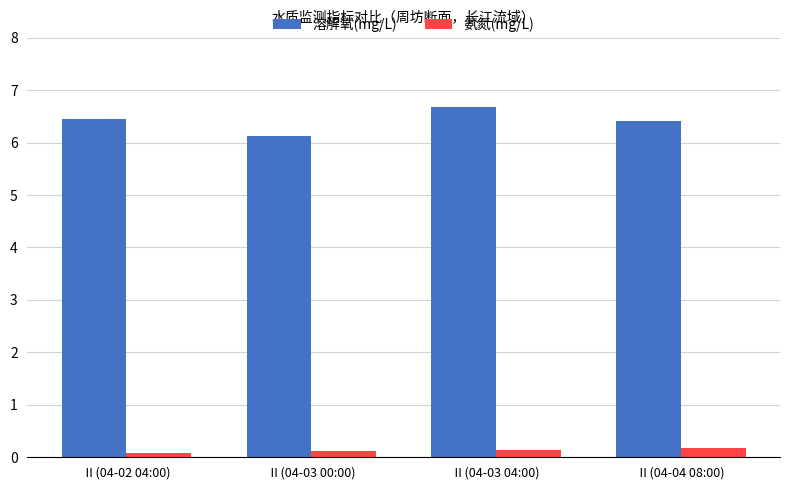

Which category has the lowest value in the 溶解氧(mg/L) series?

Ⅱ(04-03 00:00)